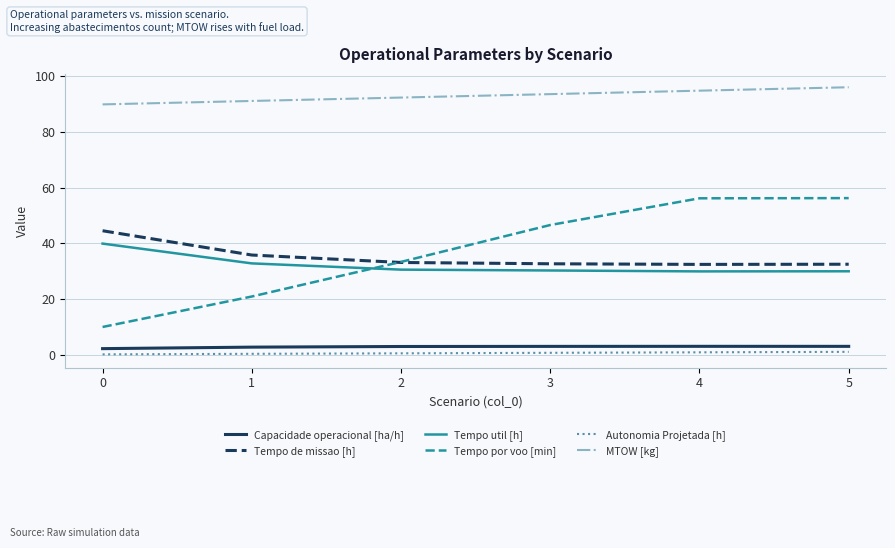

Where is Tempo por voo [min] nearest to the value 33?

2